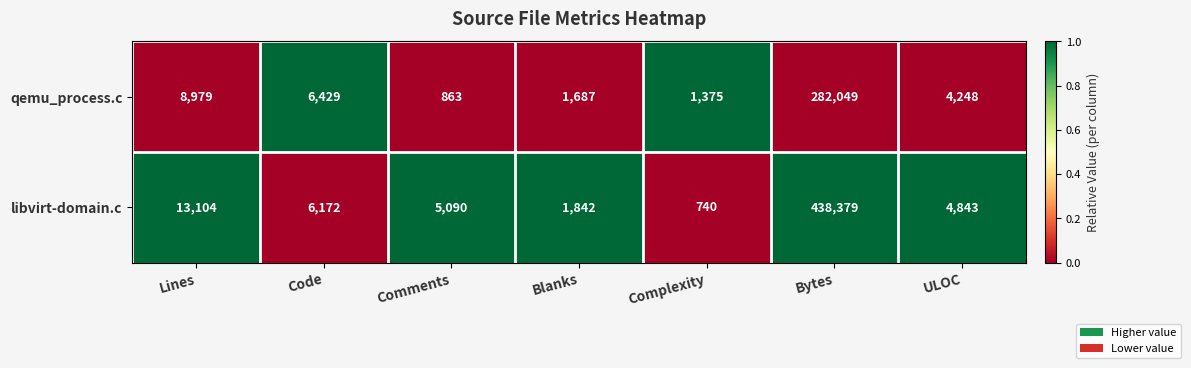

Where does the libvirt-domain.c series first go above 5090?

Lines